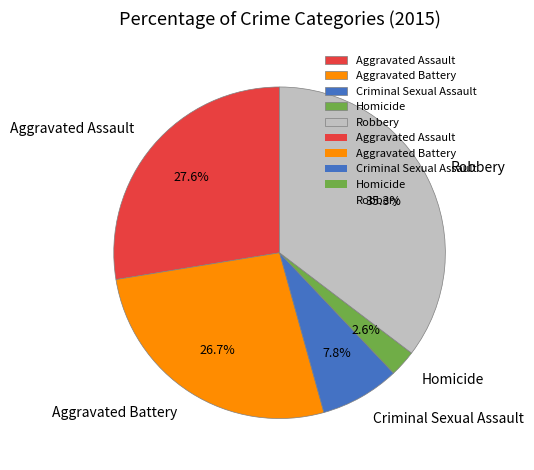

Between Homicide and Aggravated Assault, which is larger?

Aggravated Assault